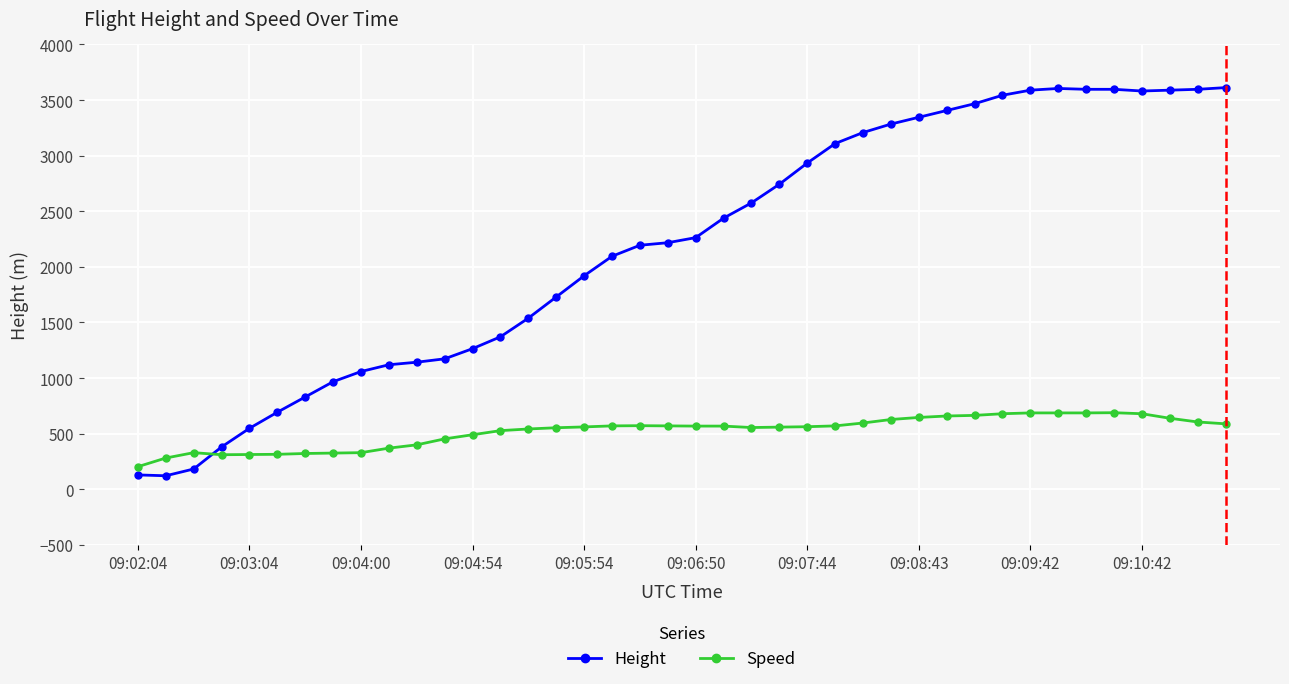

What is the value of the Speed point at the 38th from the left?

638.9